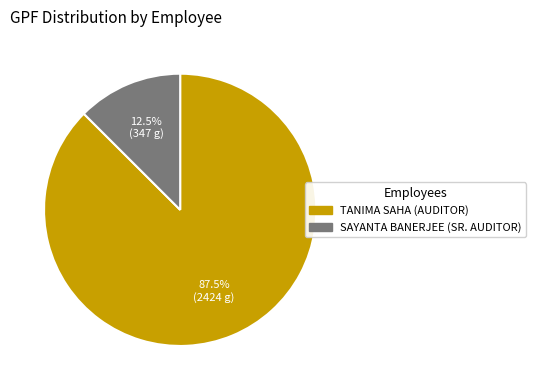

What is the largest slice in the pie chart?

TANIMA SAHA (AUDITOR)